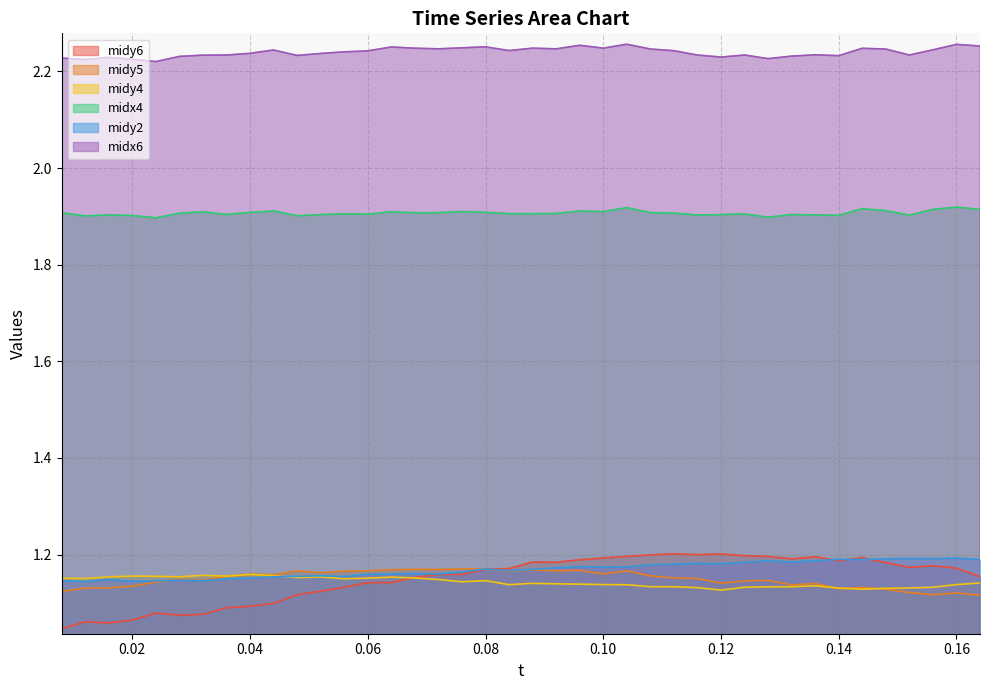

Is it true that midy4 equals 1.1 at 0.136?

True